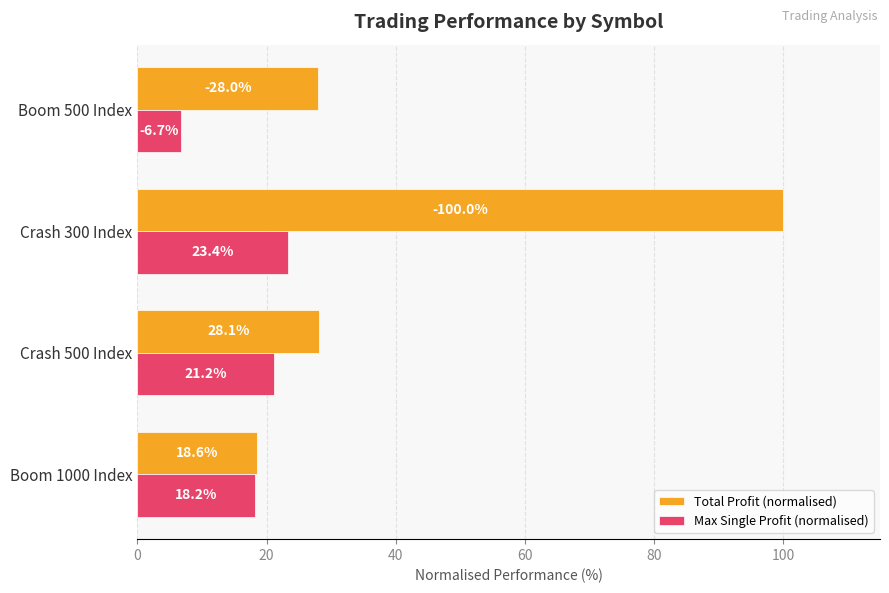

Between Boom 1000 Index and Boom 500 Index, which series saw the biggest shift?

Max Single Profit (normalised)